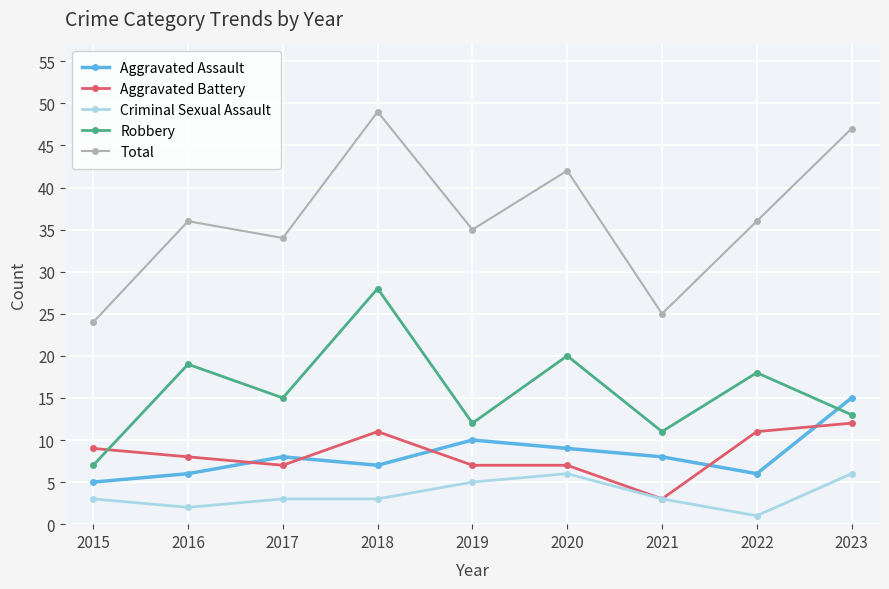

What is the value of the Robbery point at the 1st from the left?

7